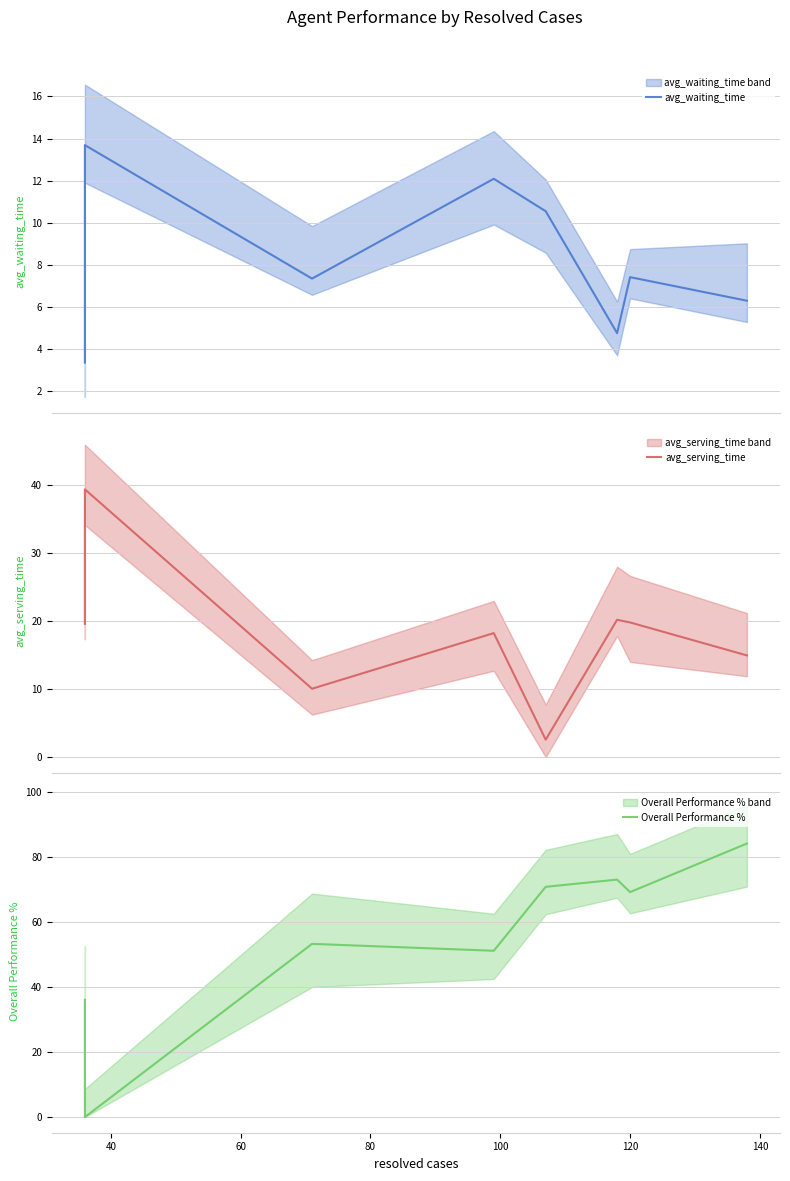

Is this an area chart (filled region under the line)?

No